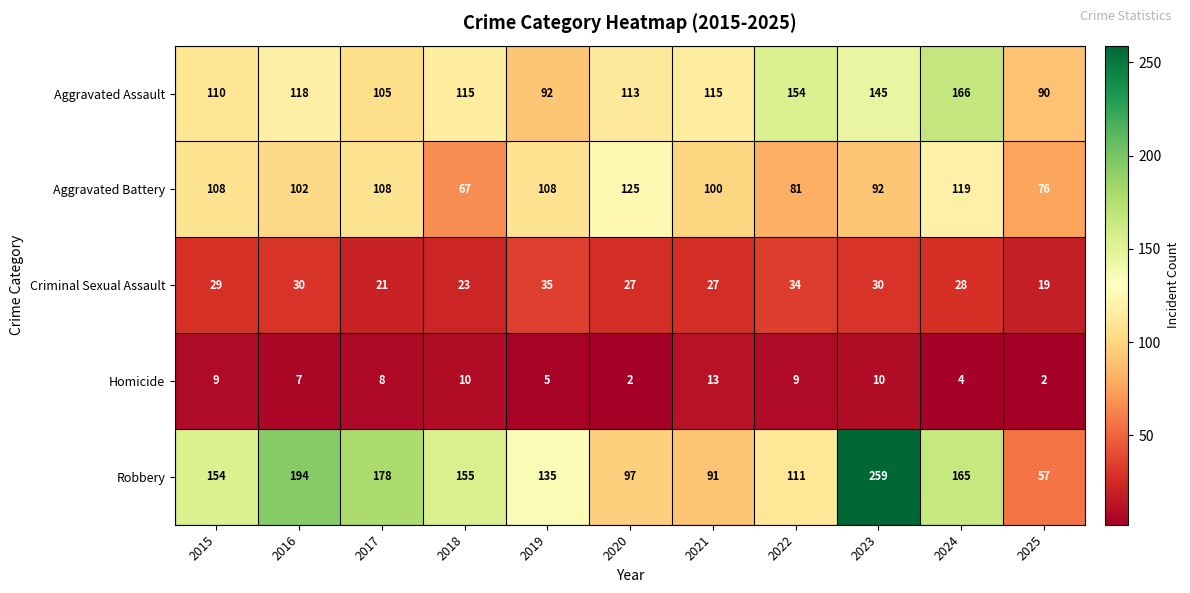

Where does the Criminal Sexual Assault series first go above 28?

2015